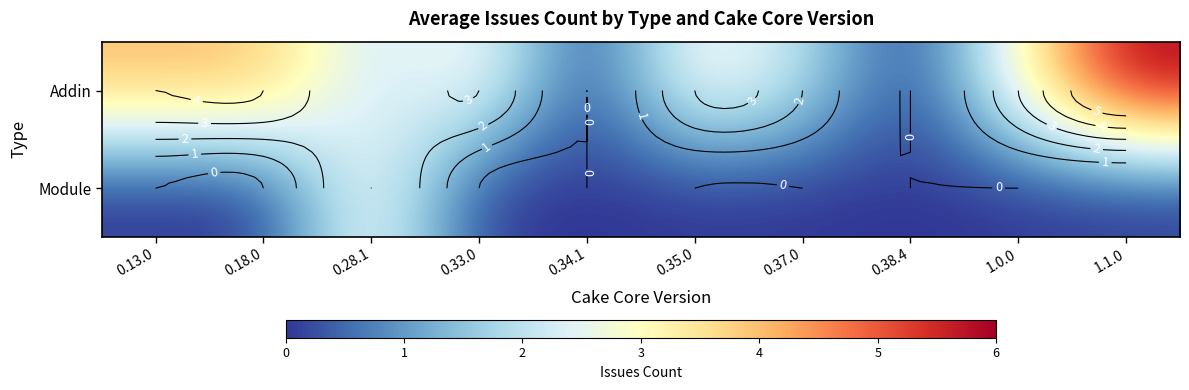

How many categories are shown in the chart?

10